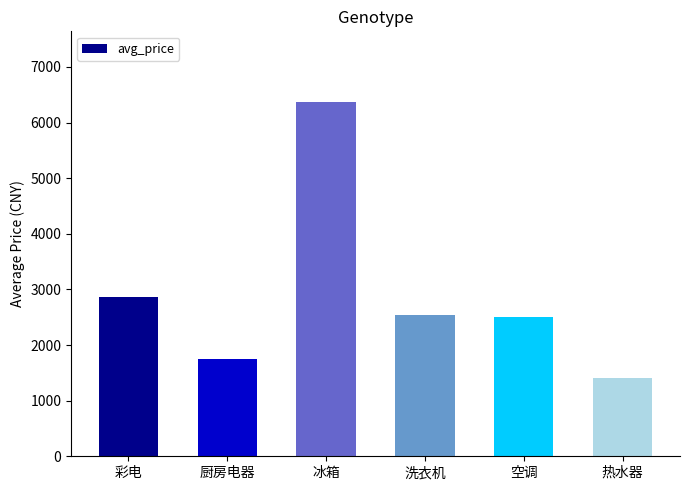

True or false: the data shows 6366 at 冰箱.

True